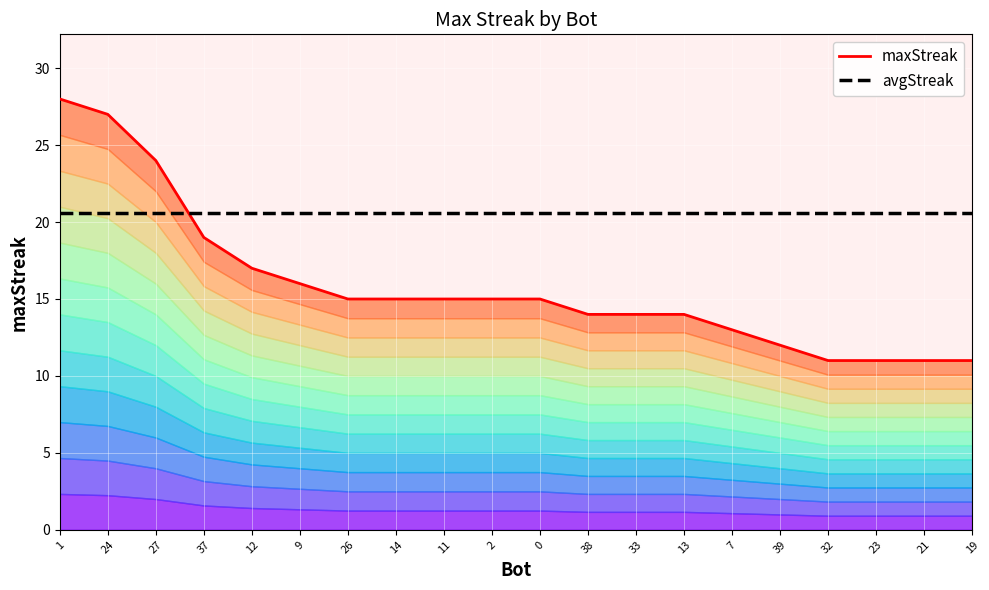

What is the smallest value displayed?

11.0